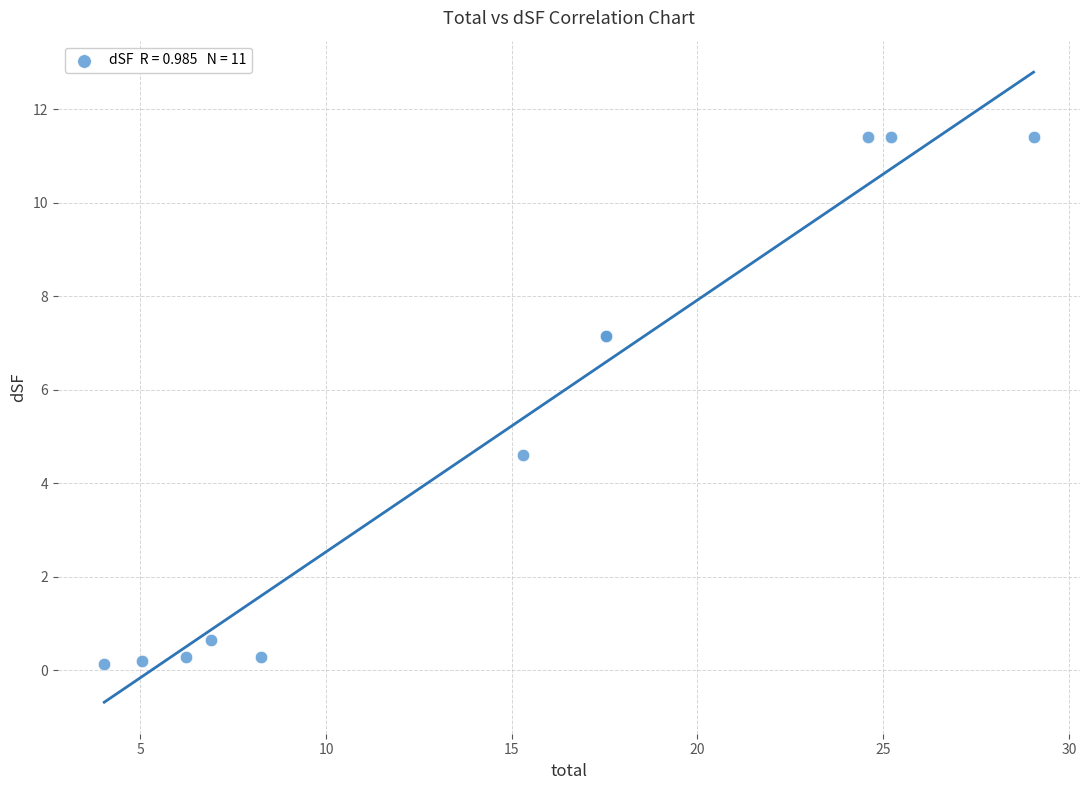

What Y value in the scatter plot is closest to 5?

4.6